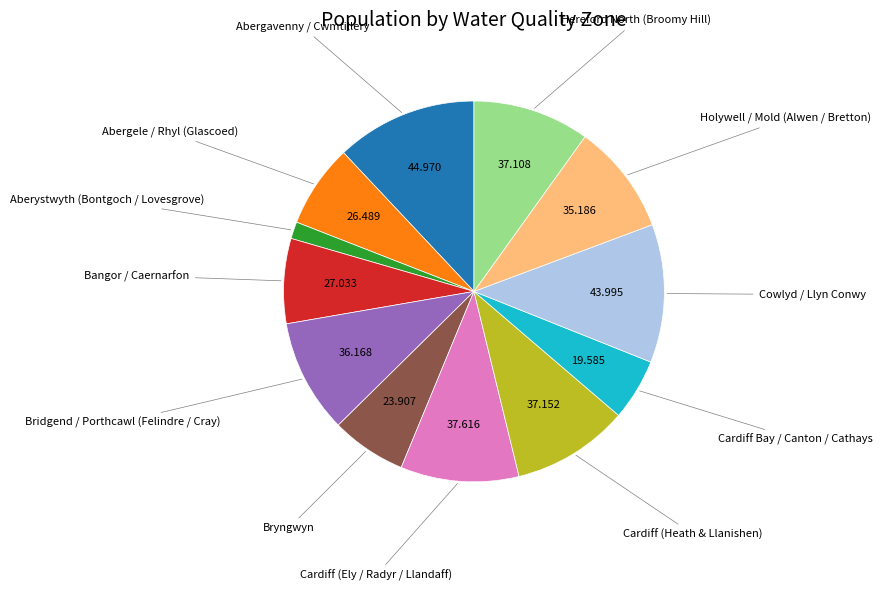

Is there any slice that represents more than half of the pie?

No